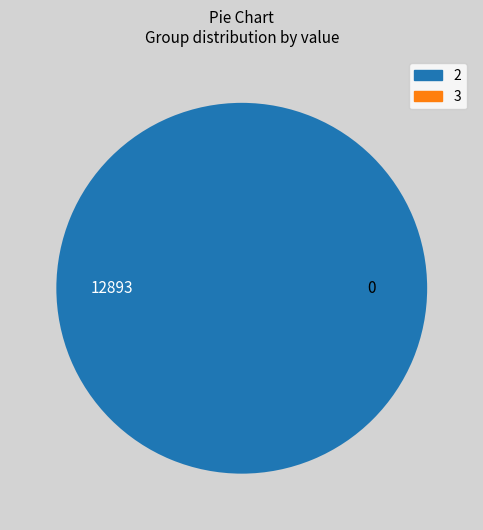

The 2 slice represents 100% of the pie. True or false?

True